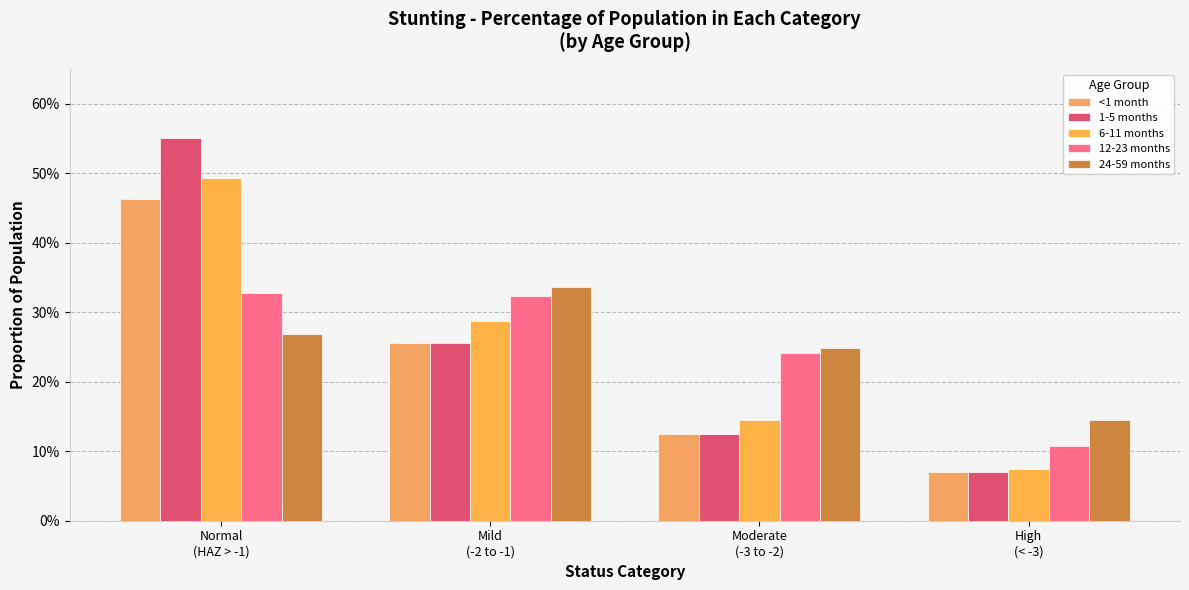

What is the value of the 6-11 months bar at the 2nd from the left?

0.3